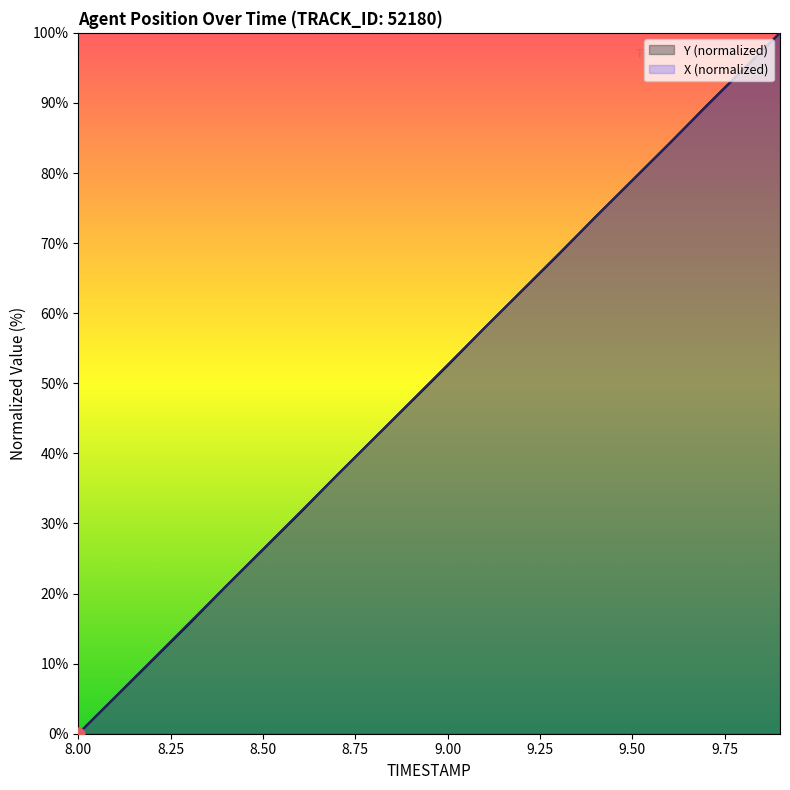

Which series has the largest total across all categories?

X